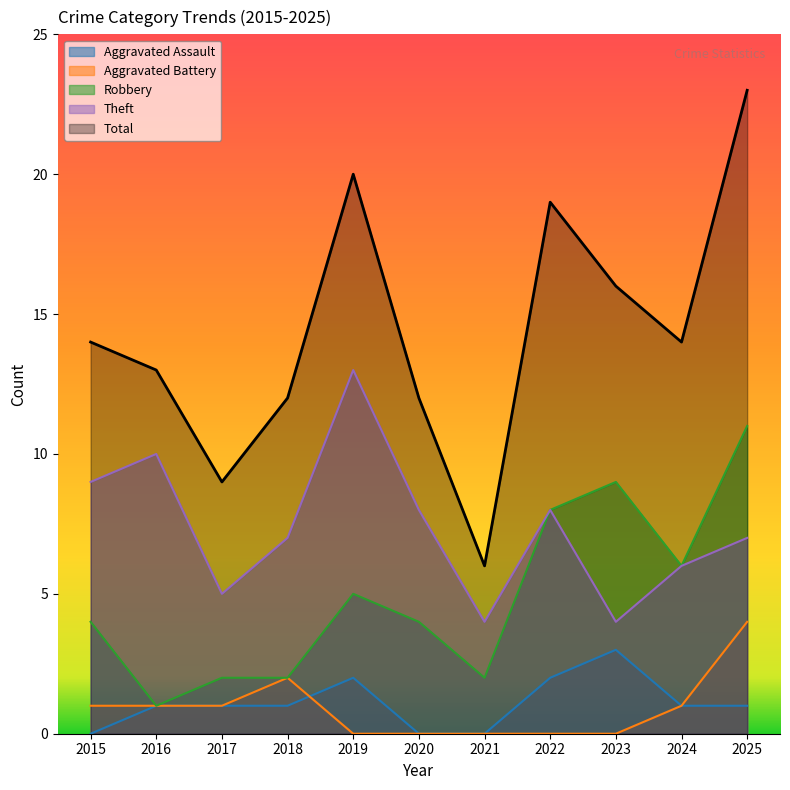

Which category has the lowest value in the Theft series?

2021